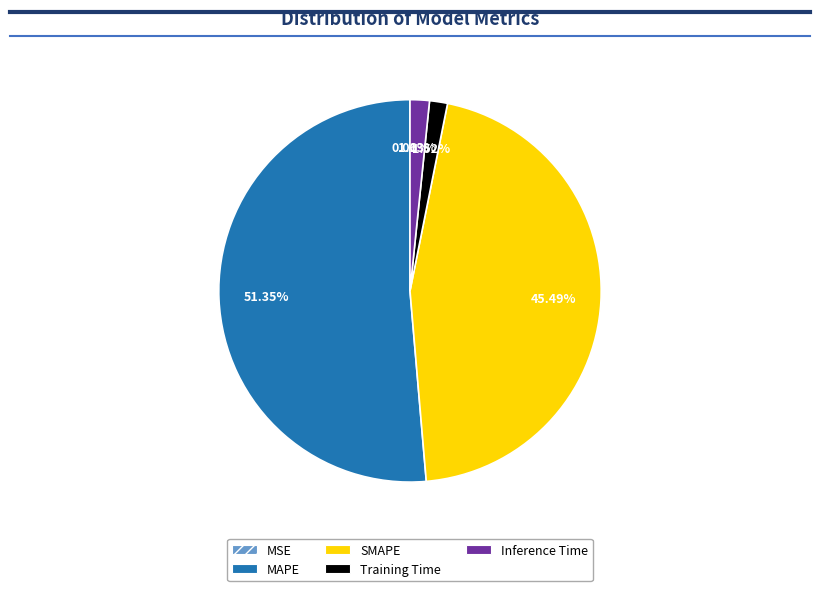

What is the majority slice?

MAPE